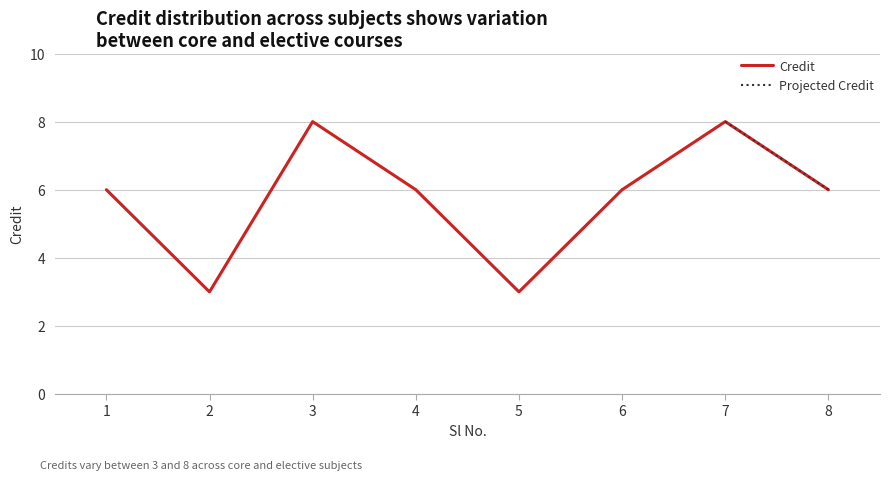

The value at 6 is 6. True or false?

True